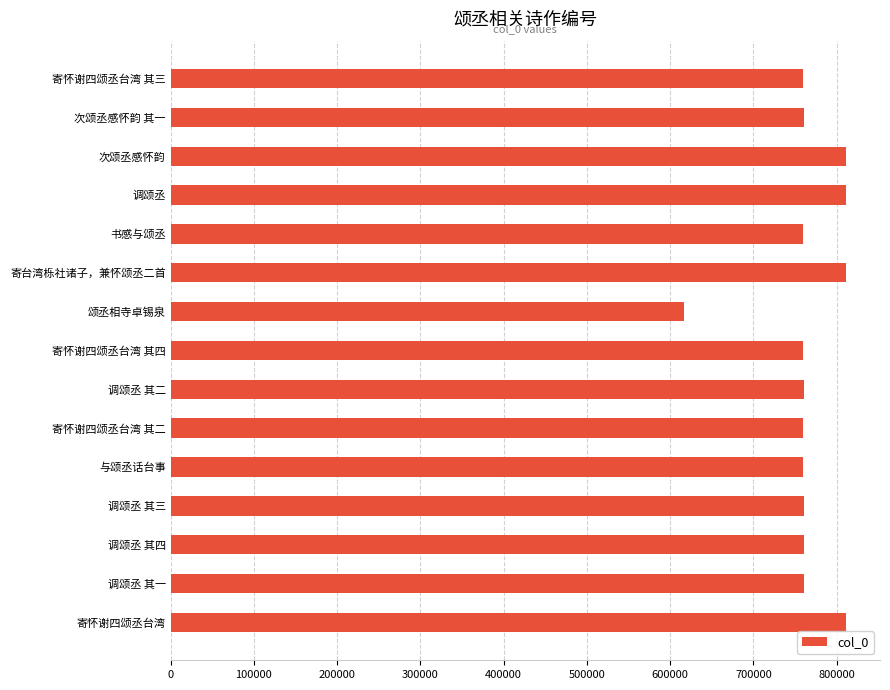

At which category does the chart reach its minimum across all series?

颂丞相寺卓锡泉